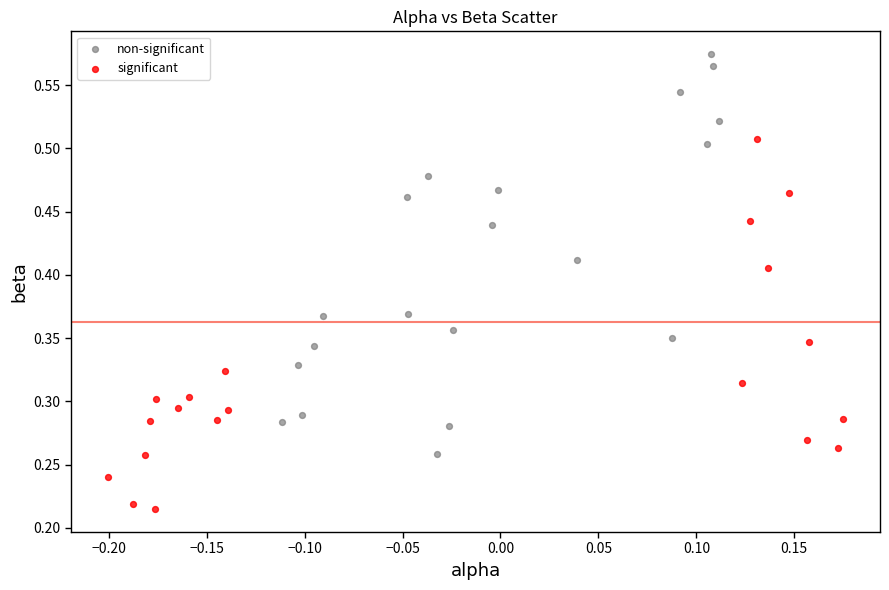

Which series has the widest spread of Y values?

non-significant